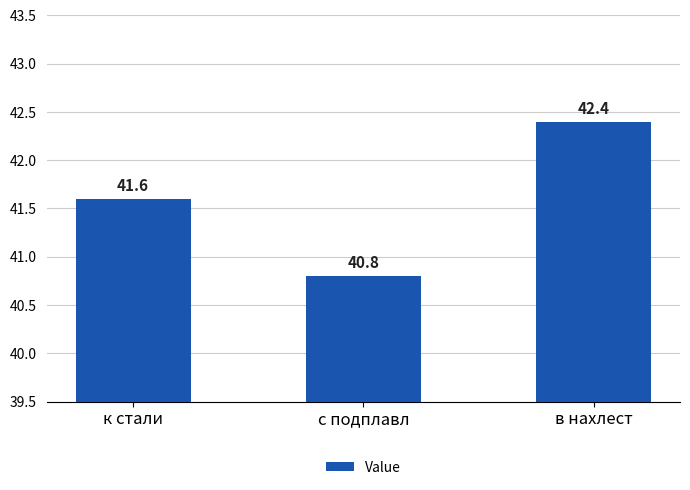

How many data points are above 41?

2